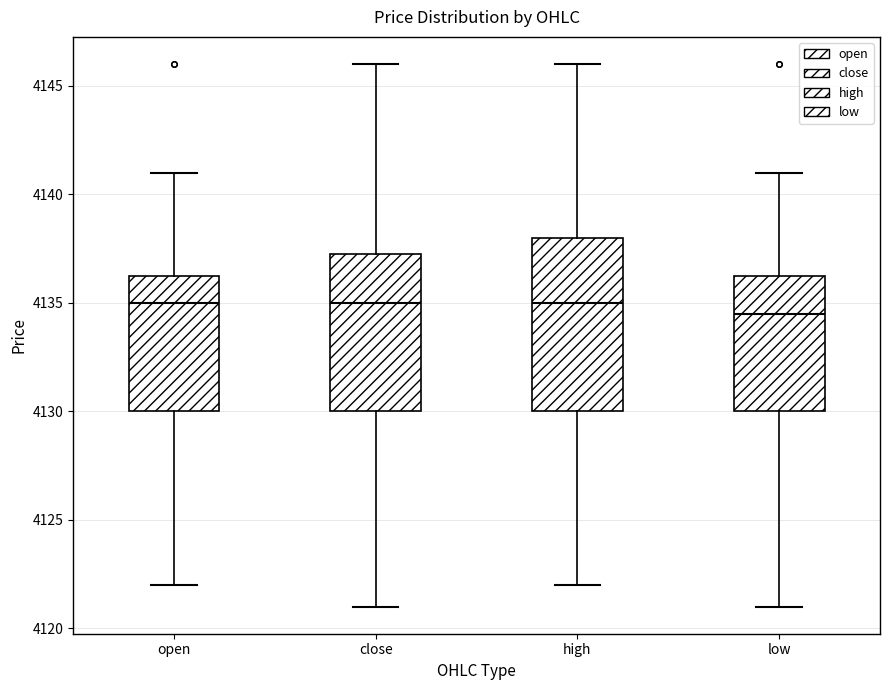

Which box is the tallest, from its lower edge to its upper edge?

high